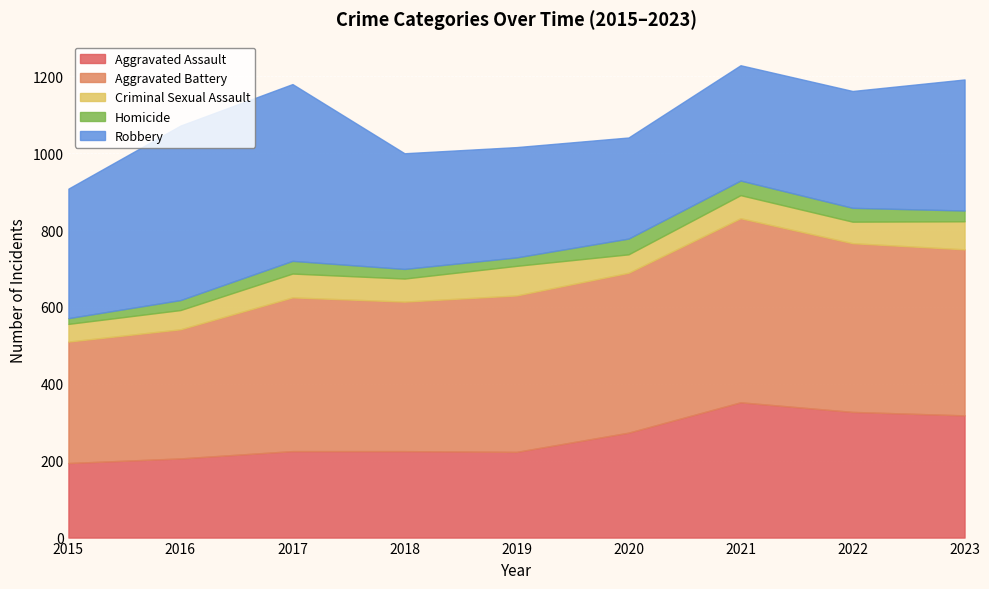

Count the number of categories in the chart.

9